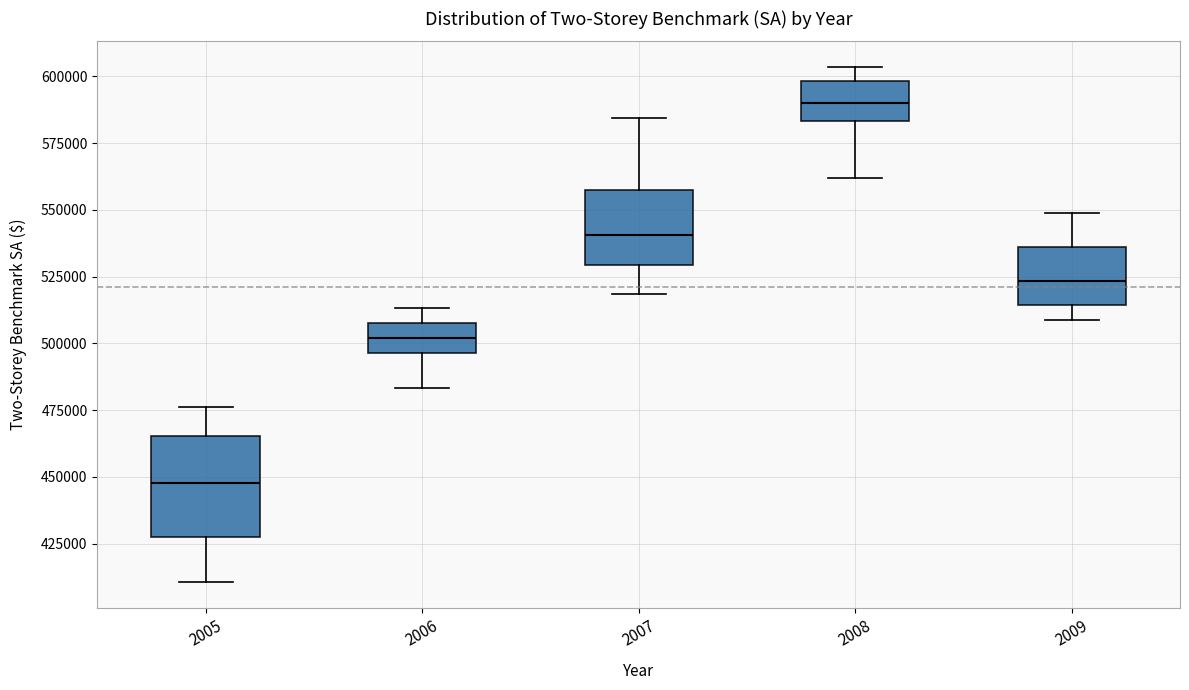

Reading left to right, transcribe this box plot: for each box, give where its median line is, the range the box spans, and where its two whiskers end, as read against the y-axis. The values are not printed on the chart, so give them approximately, as read against the axis.

2005: median 450000, box 425000 to 465000, whiskers 410000 to 475000
2006: median 500000, box 495000 to 510000, whiskers 485000 to 515000
2007: median 540000, box 530000 to 555000, whiskers 520000 to 585000
2008: median 590000, box 585000 to 600000, whiskers 560000 to 605000
2009: median 525000, box 515000 to 535000, whiskers 510000 to 550000